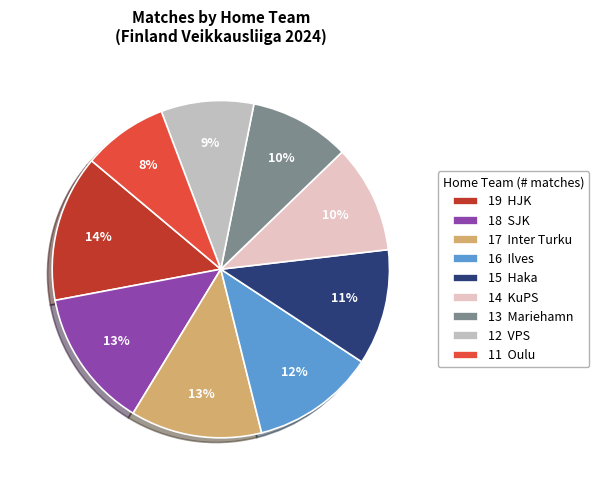

What is the ratio of the value at 19 HJK to the value at 18 SJK?

1.1